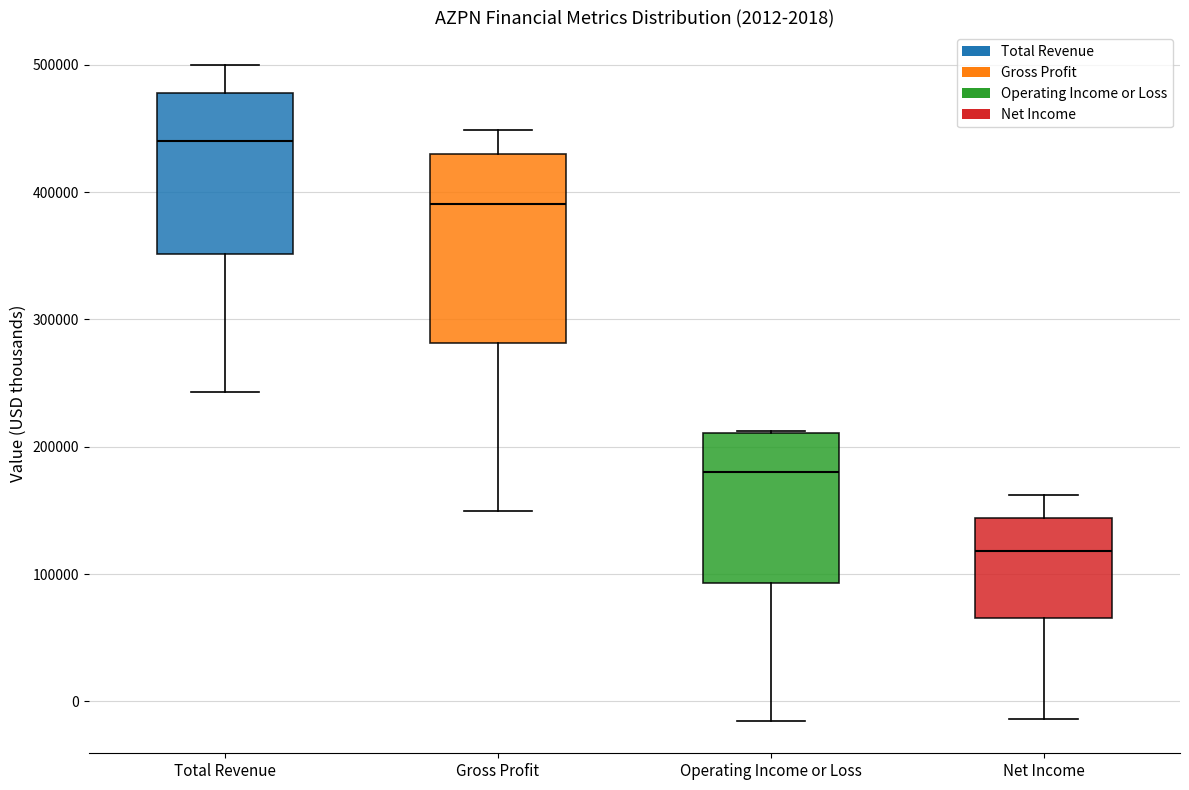

Which box is the tallest, from its lower edge to its upper edge?

Gross Profit